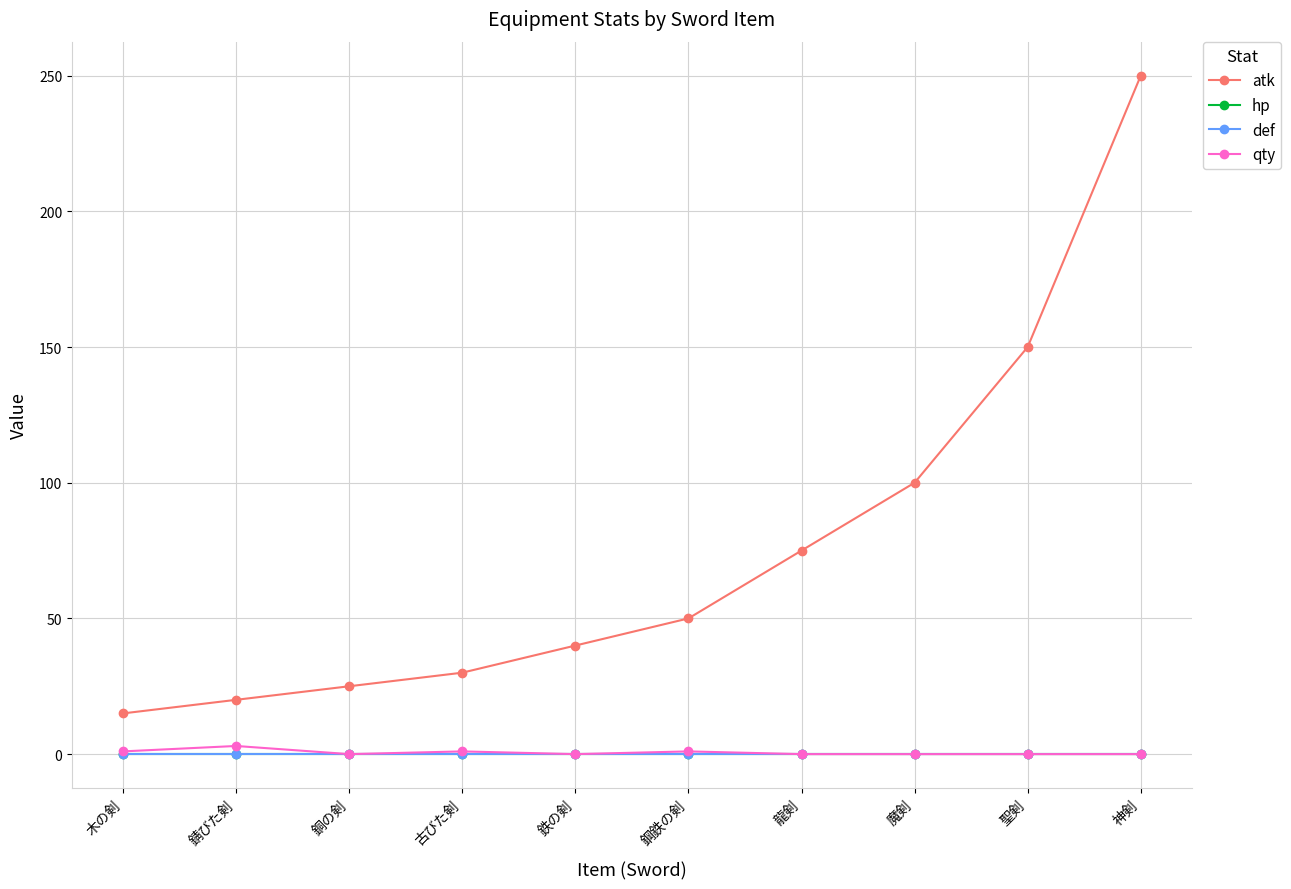

How many lines are shown in the chart?

4